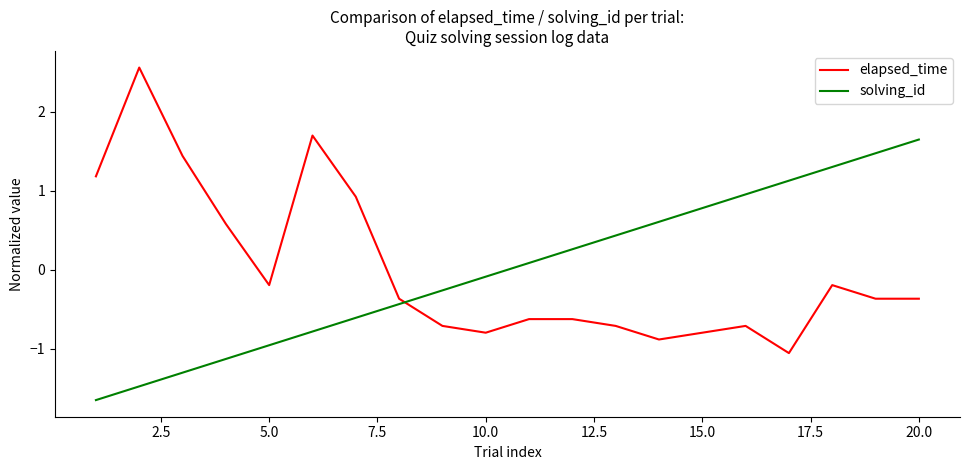

How many times do solving_id and elapsed_time cross each other?

1